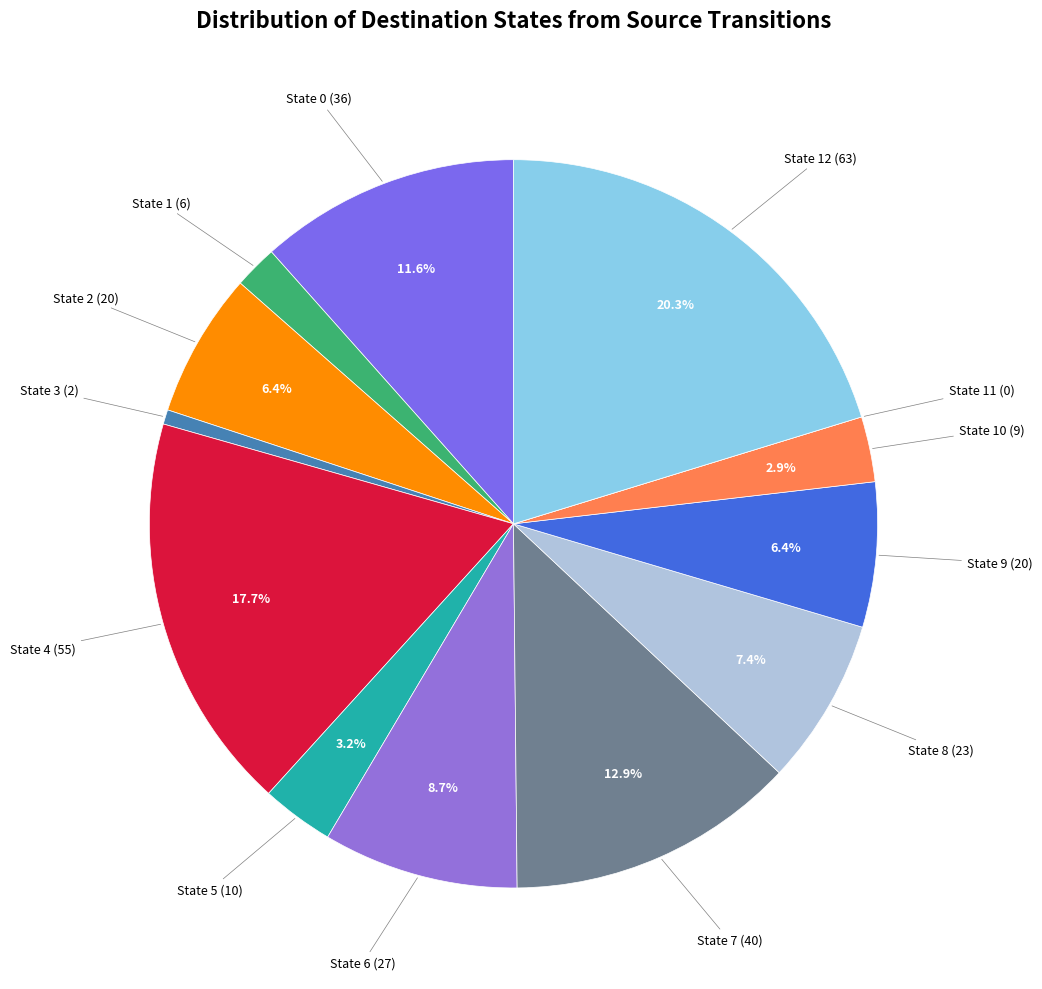

Count the number of slices in the pie.

13